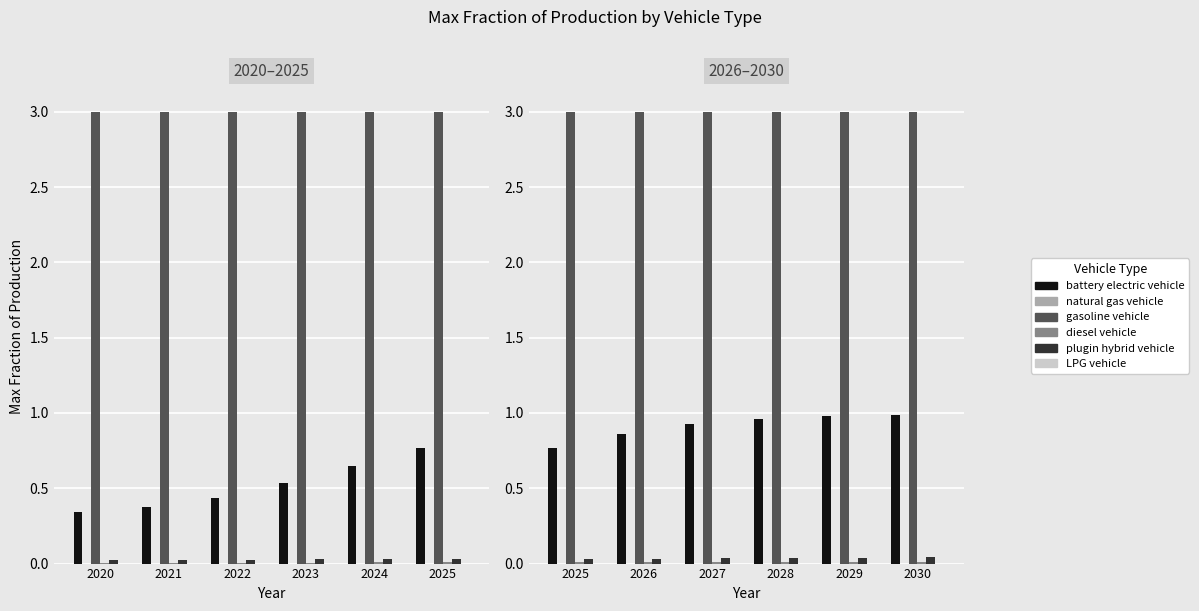

Between 2029 and 2030, which series saw the biggest shift?

battery electric vehicle